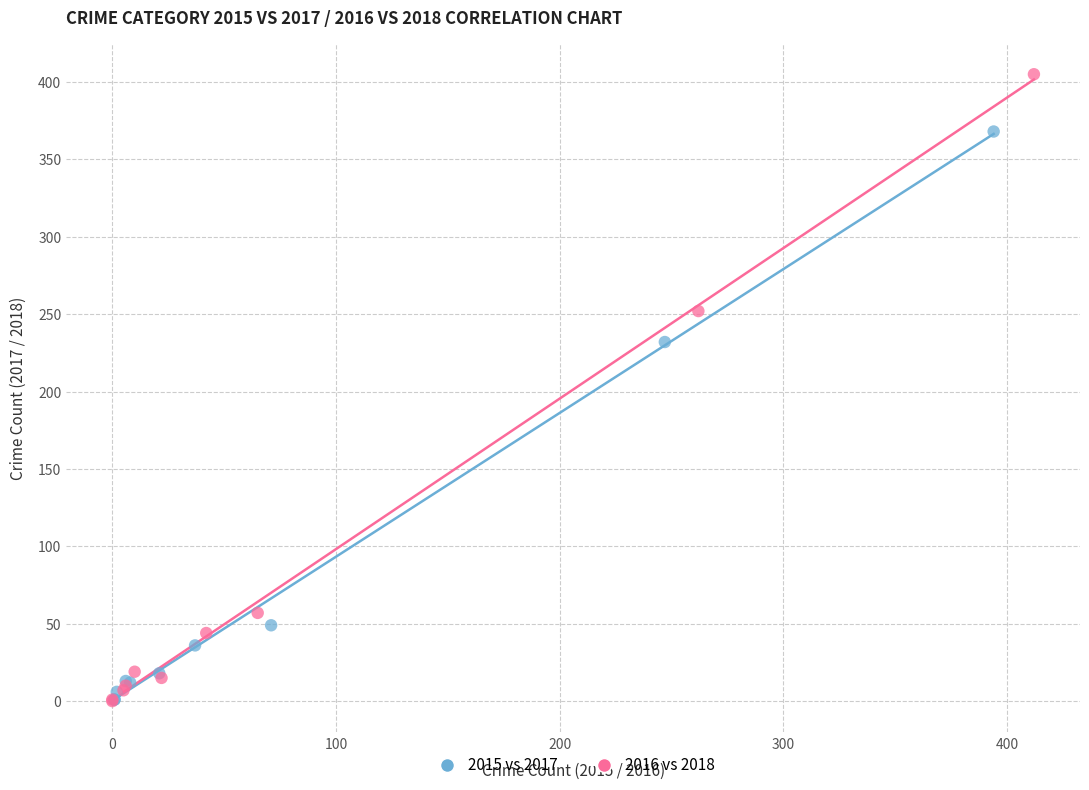

Which series reaches the maximum Y coordinate?

2016 vs 2018